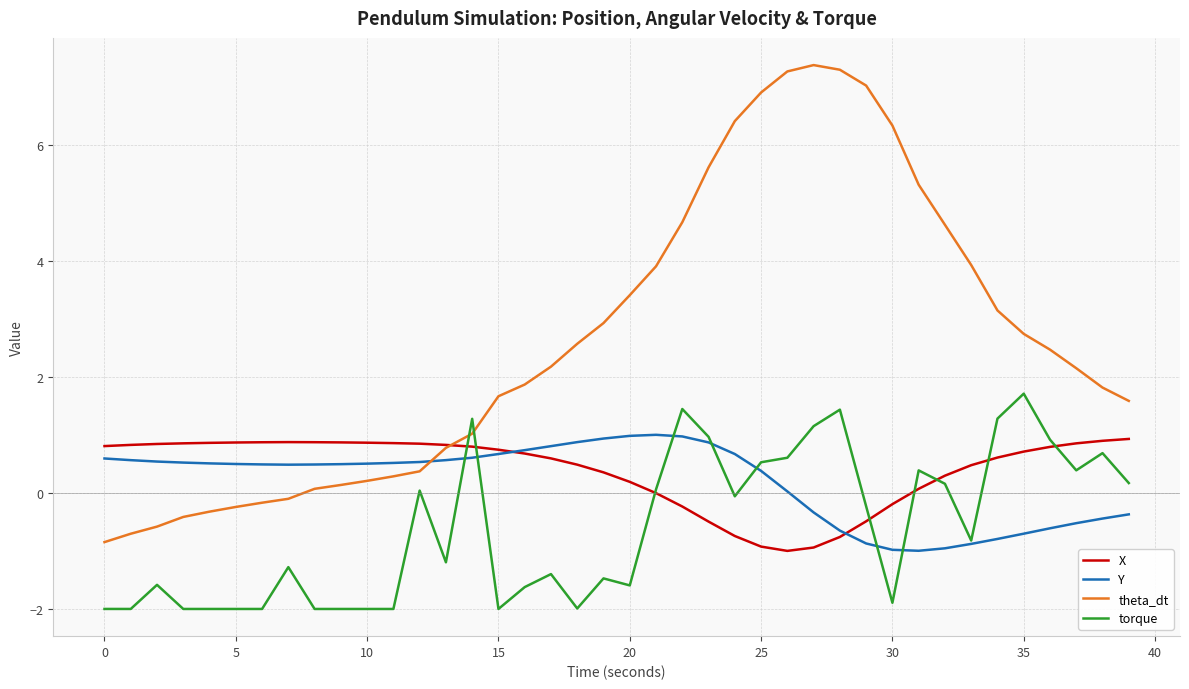

Which series has the largest total across all categories?

theta_dt